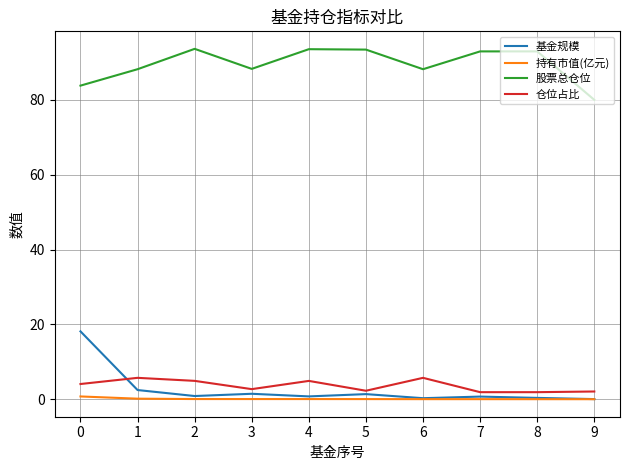

What is the lowest value of the 股票总仓位 series?

80.0